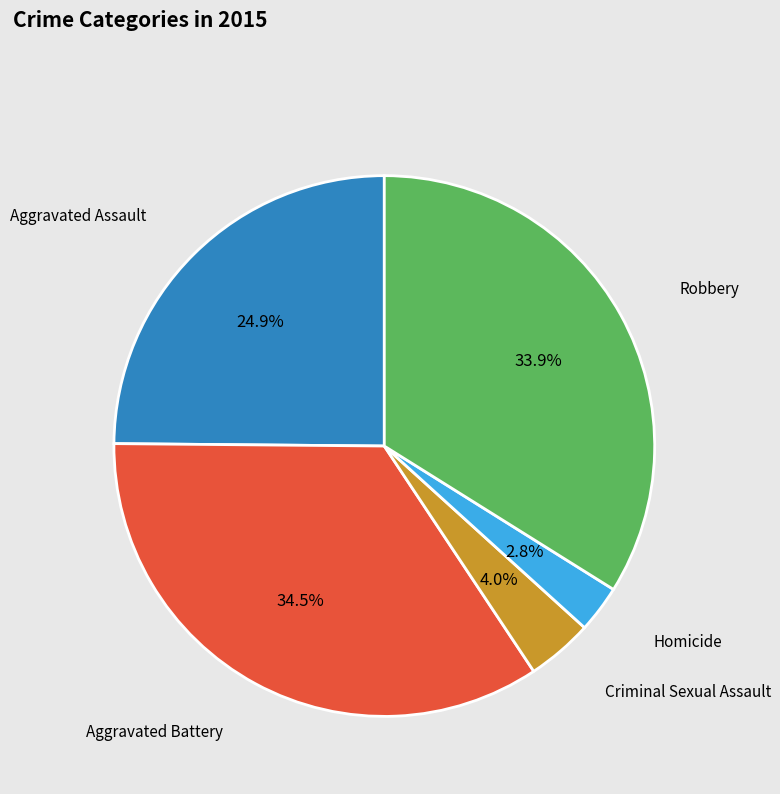

Which slice is the smallest?

Homicide